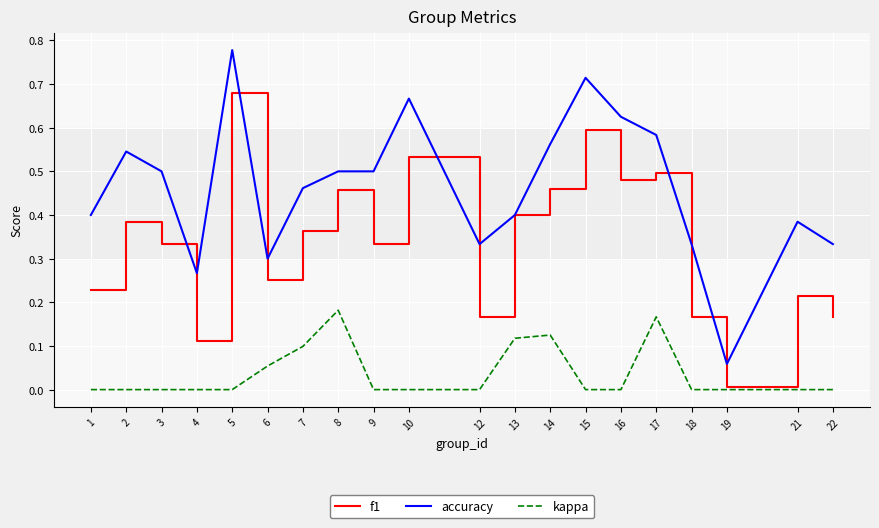

True or false: accuracy and kappa cross at least once.

False